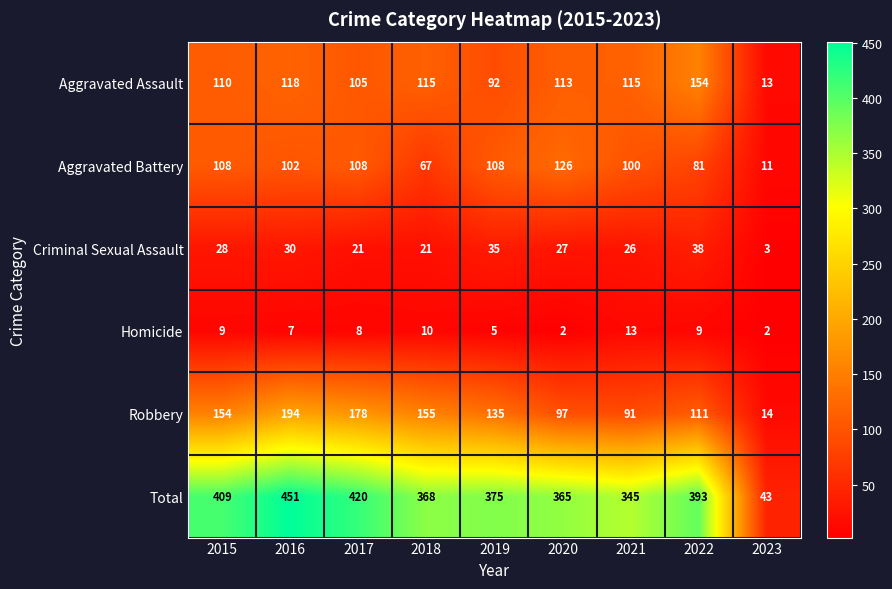

Which series has the widest spread of values?

Total